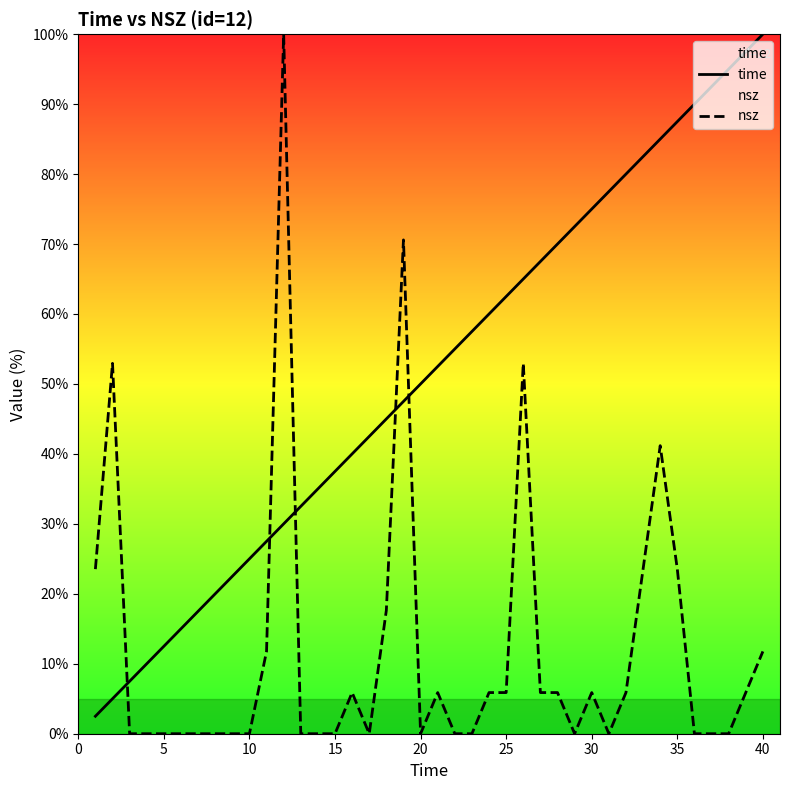

The nsz series shows 11.8 at 40. True or false?

True